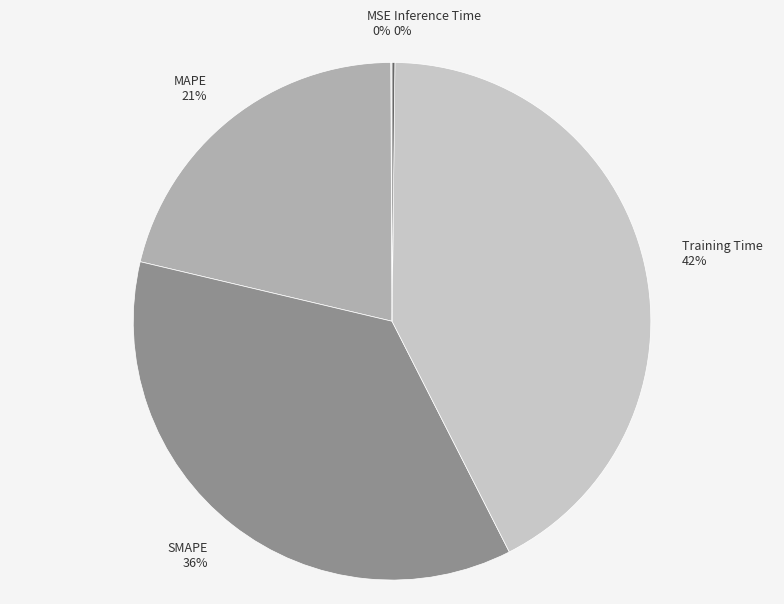

What is the ratio of the value at SMAPE to the value at Training Time?

0.9